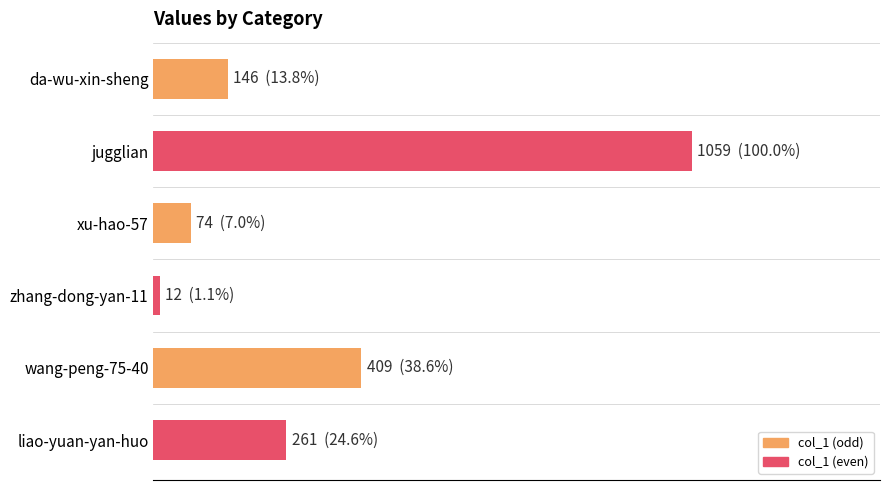

Does the chart contain any negative values?

No